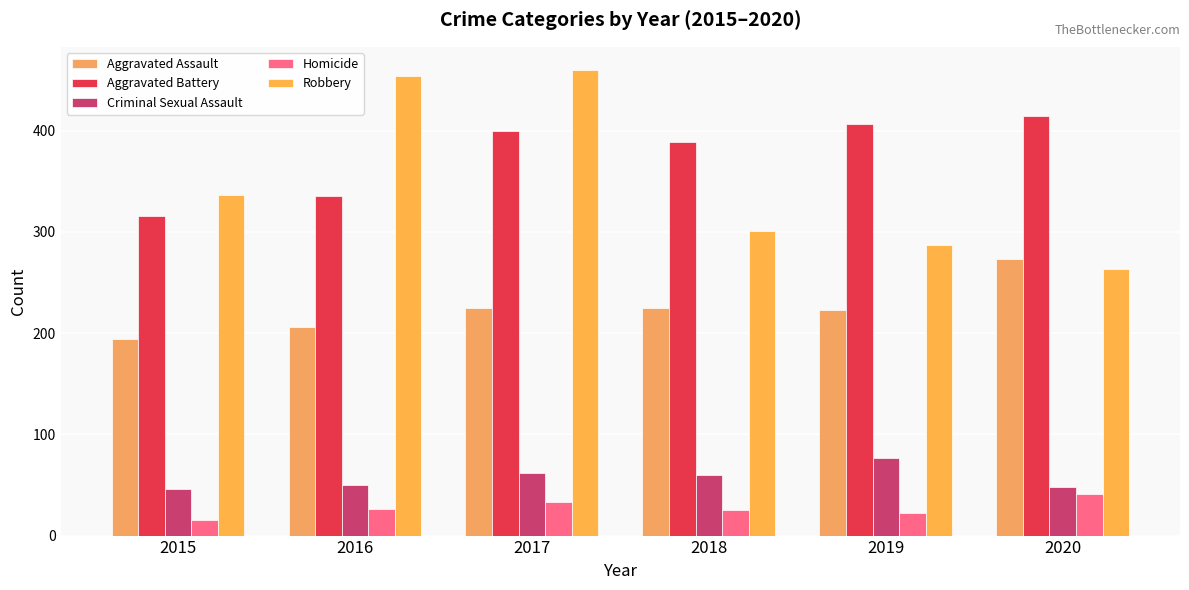

What are all the series names shown in the legend?

Aggravated Assault, Aggravated Battery, Criminal Sexual Assault, Homicide, Robbery